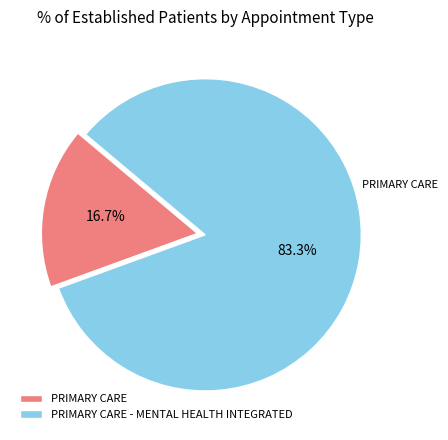

Between PRIMARY CARE and PRIMARY CARE - MENTAL HEALTH INTEGRATED, which is larger?

PRIMARY CARE - MENTAL HEALTH INTEGRATED